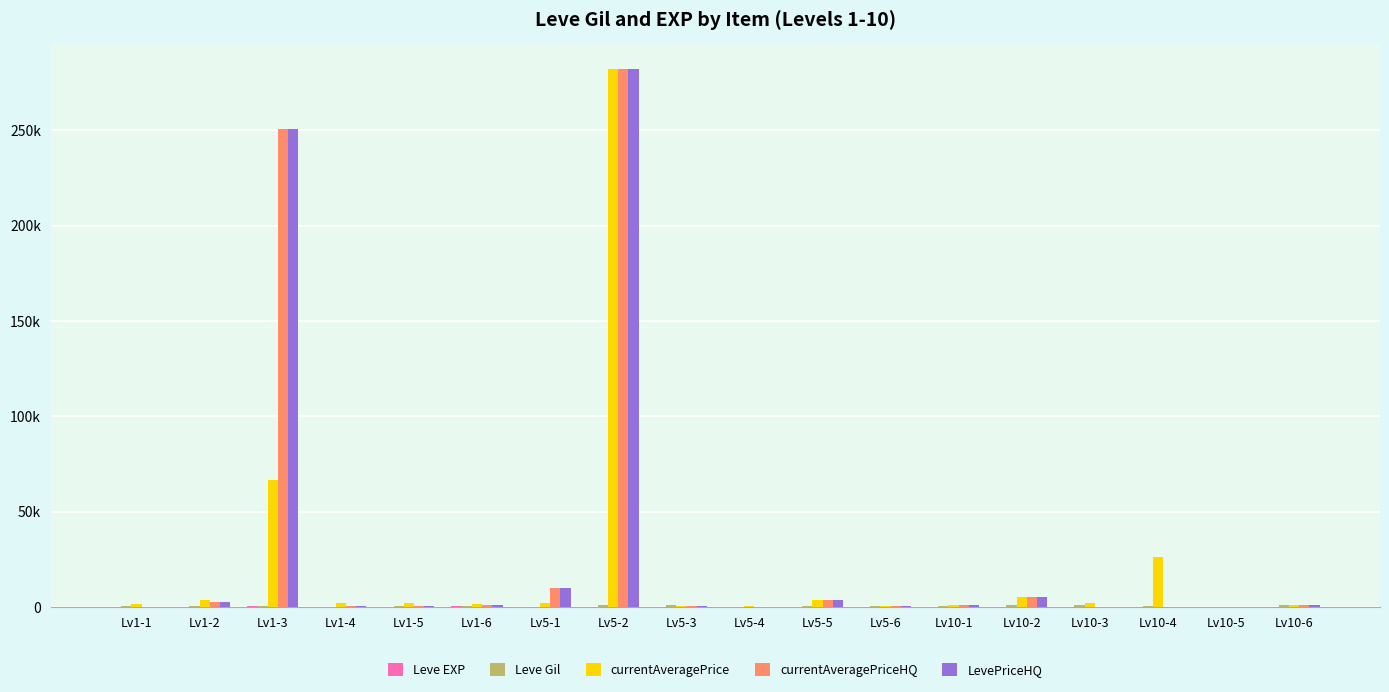

List the series in order of their peak value, lowest first.

Leve EXP, Leve Gil, currentAveragePrice, currentAveragePriceHQ, LevePriceHQ